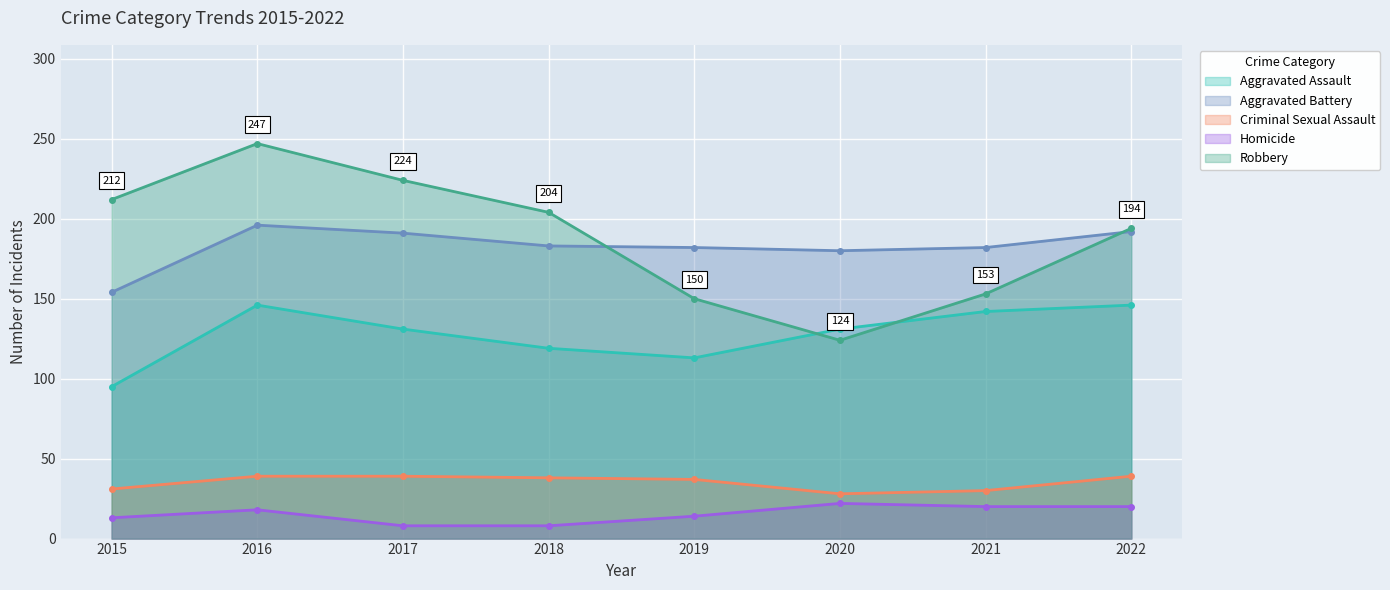

Between 2021 and 2016, which is larger?

2016